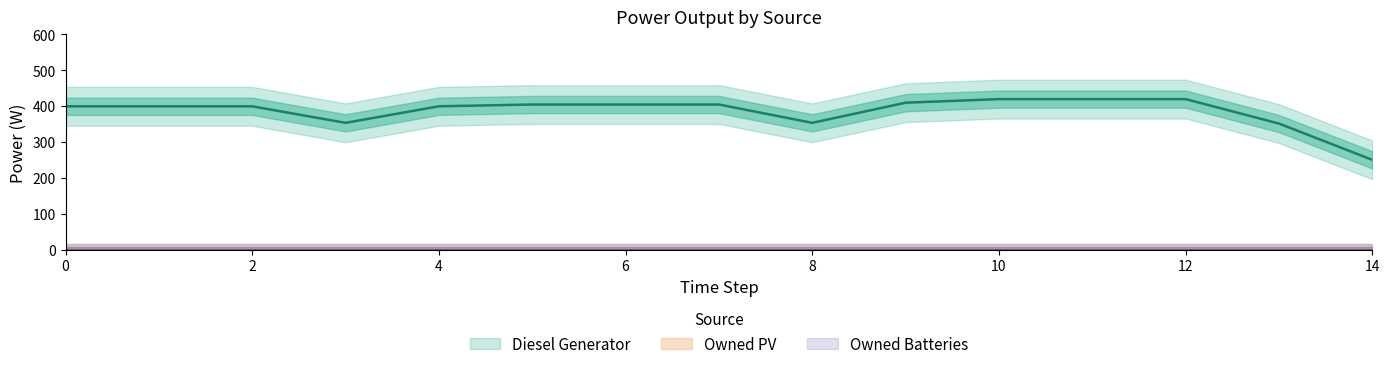

What is the sum of all Diesel Generator values?

5796